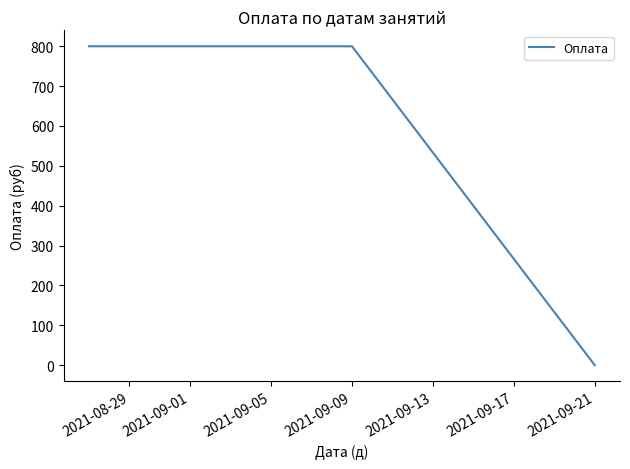

True or false: there are more than 2 points higher than both neighbors.

False